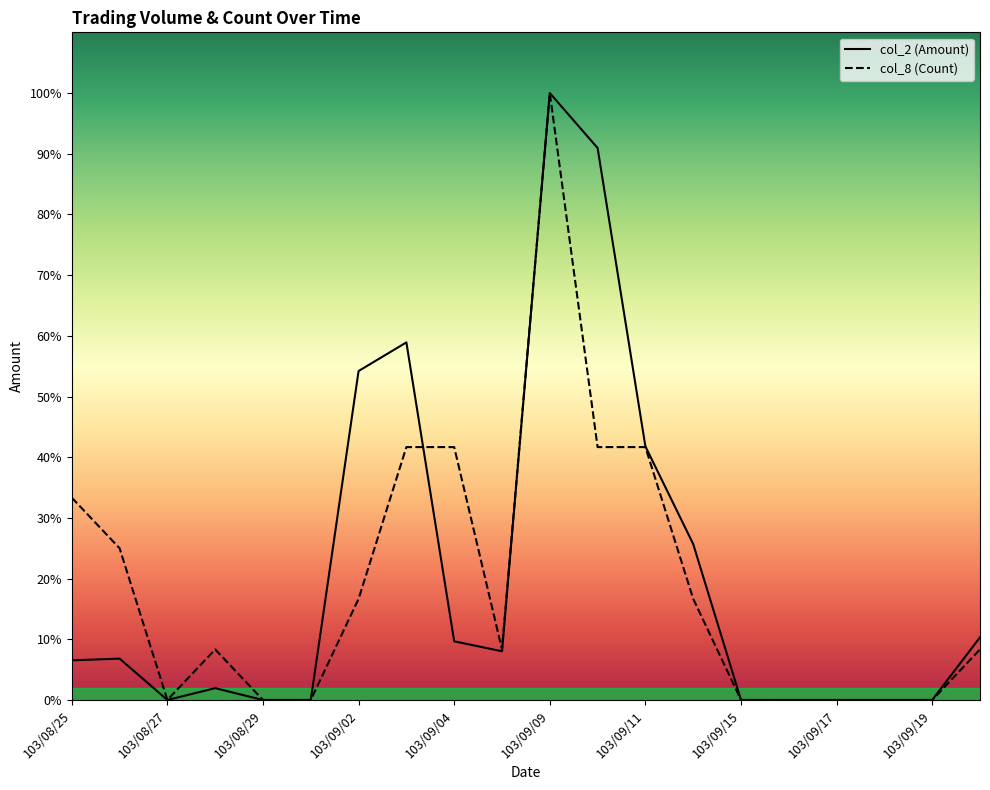

What position from the right is 15?

5